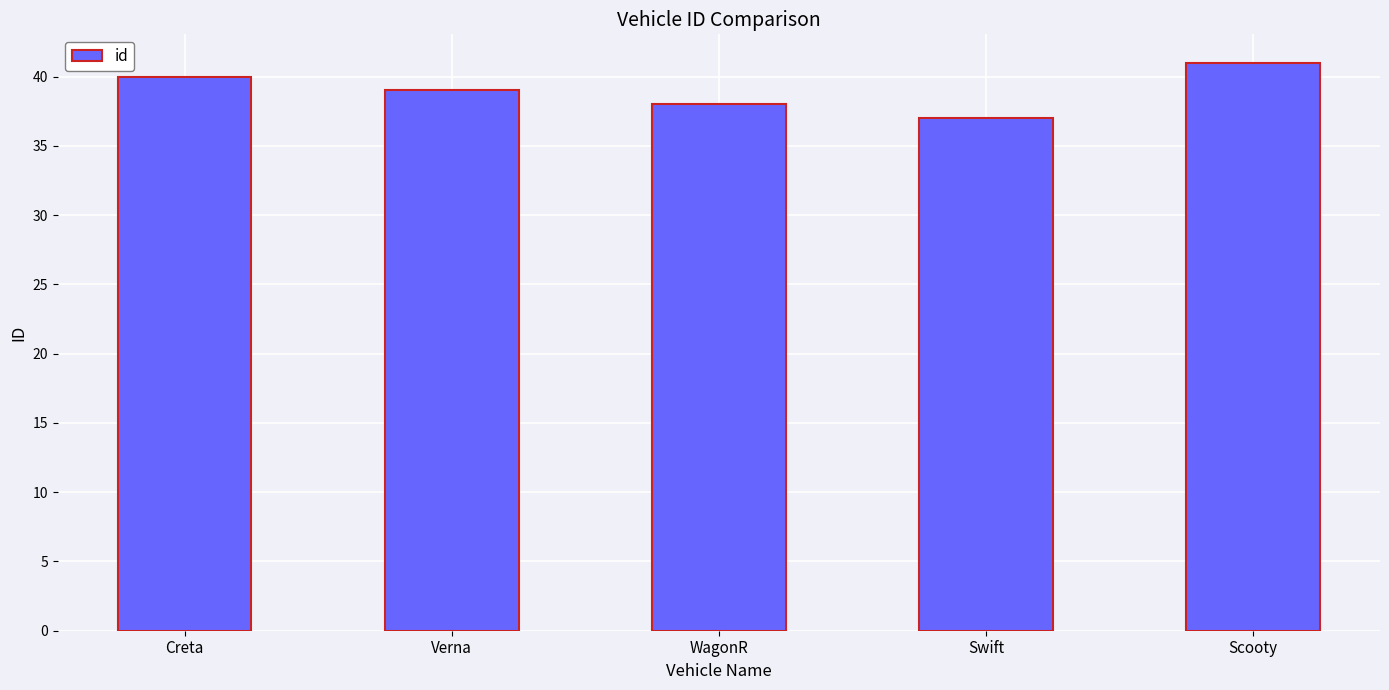

What is the average value?

39